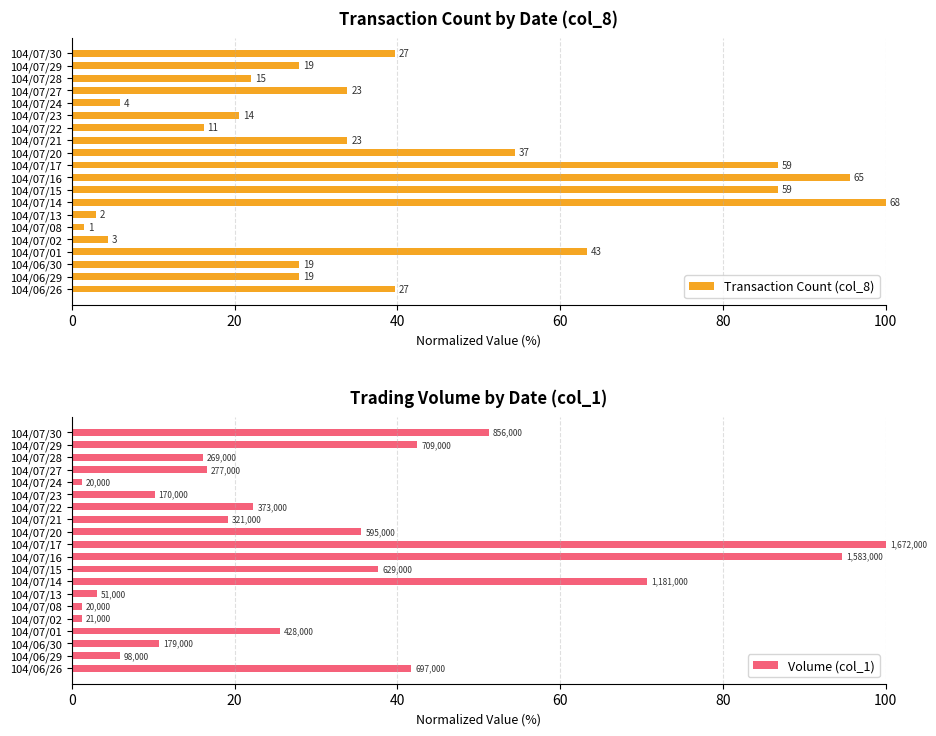

The value of Volume (col_1) at 104/07/14 is 96.0. True or false?

False